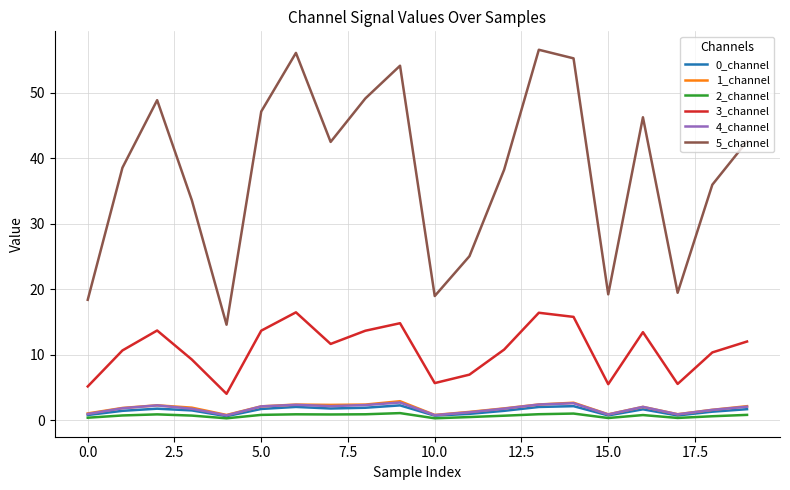

What are all the series names shown in the legend?

0_channel, 1_channel, 2_channel, 3_channel, 4_channel, 5_channel